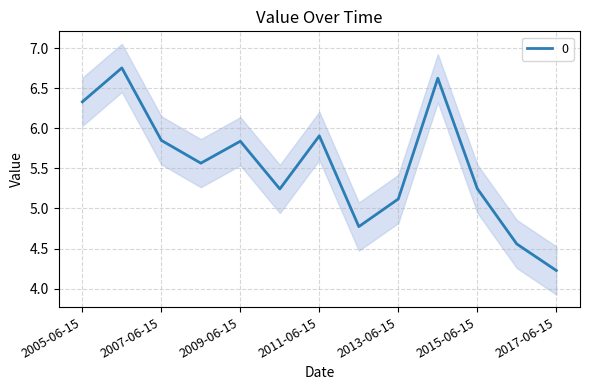

What is the value of the 8th point from the left?

4.8